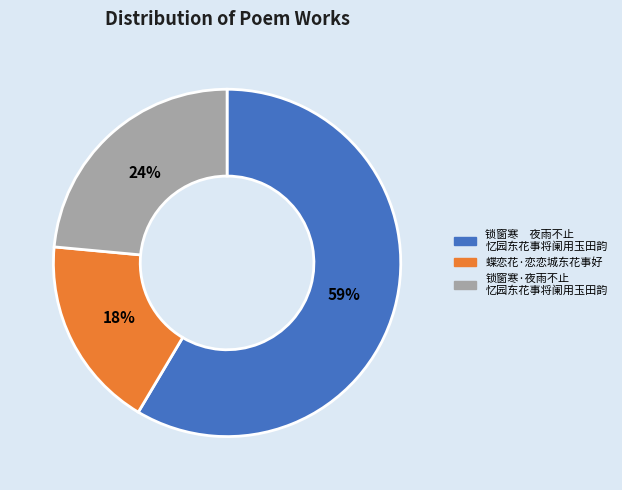

To the nearest percent, what is the difference between the largest and smallest slice percentages?

41%